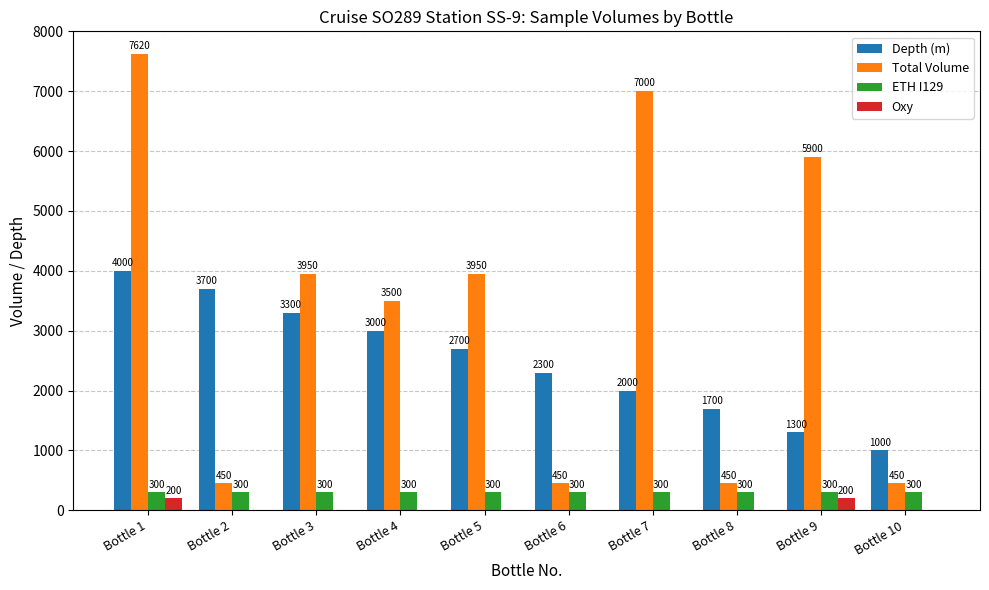

What is the sum of all Oxy values?

400